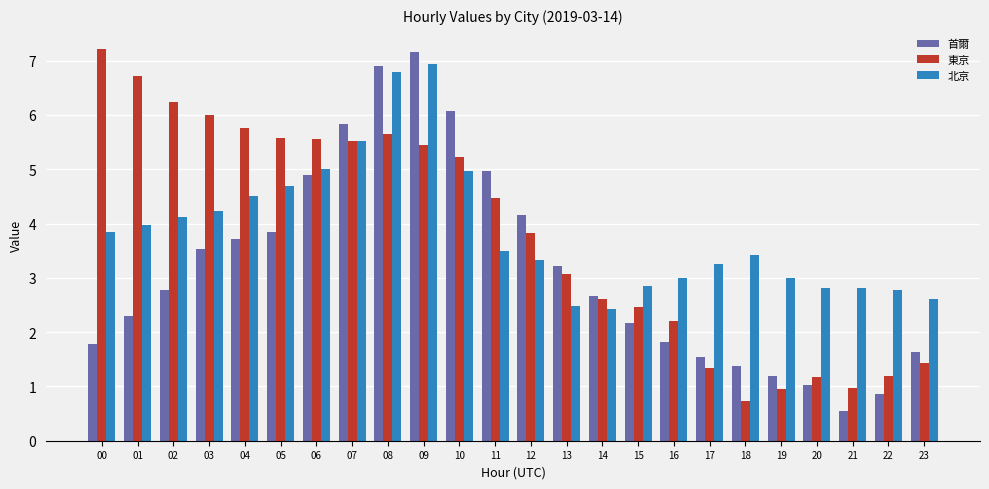

Reading left to right, transcribe all the data shown in this chart.

首爾: 1.8	2.3	2.8	3.5	3.7	3.9	4.9	5.8	6.9	7.2	6.1	5.0	4.2	3.2	2.7	2.2	1.8	1.6	1.4	1.2	1.0	0.5	0.9	1.6
東京: 7.2	6.7	6.2	6.0	5.8	5.6	5.5	5.5	5.6	5.5	5.2	4.5	3.8	3.1	2.6	2.5	2.2	1.3	0.7	1.0	1.2	1.0	1.2	1.4
北京: 3.8	4.0	4.1	4.2	4.5	4.7	5.0	5.5	6.8	6.9	5.0	3.5	3.3	2.5	2.4	2.9	3.0	3.3	3.4	3.0	2.8	2.8	2.8	2.6